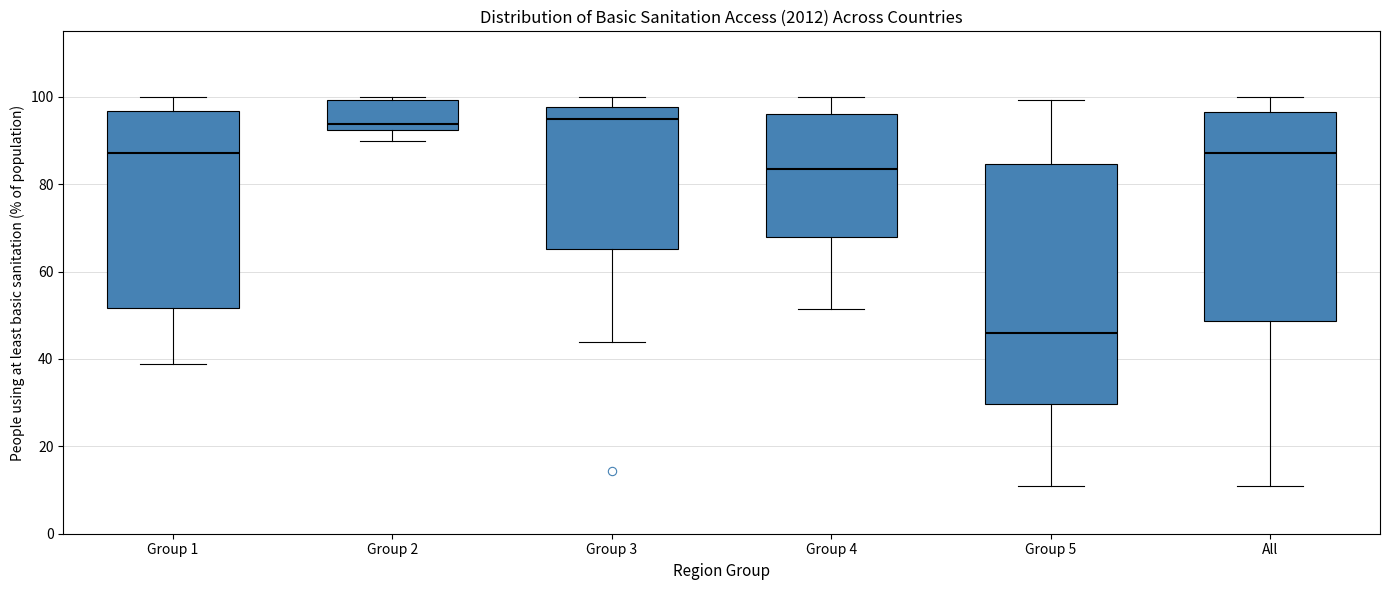

Reading left to right, read every box against the y-axis: the position of its median line, the range the box covers, and the ends of its whiskers. The values are not printed on the chart, so give them approximately, as read against the axis.

Group 1: median 88, box 52 to 96, whiskers 38 to 100
Group 2: median 94, box 92 to 100, whiskers 90 to 100 (just above the box's upper edge)
Group 3: median 94, box 66 to 98, whiskers 44 to 100
Group 4: median 84, box 68 to 96, whiskers 52 to 100
Group 5: median 46, box 30 to 84, whiskers 10 to 100
All: median 88, box 48 to 96, whiskers 10 to 100